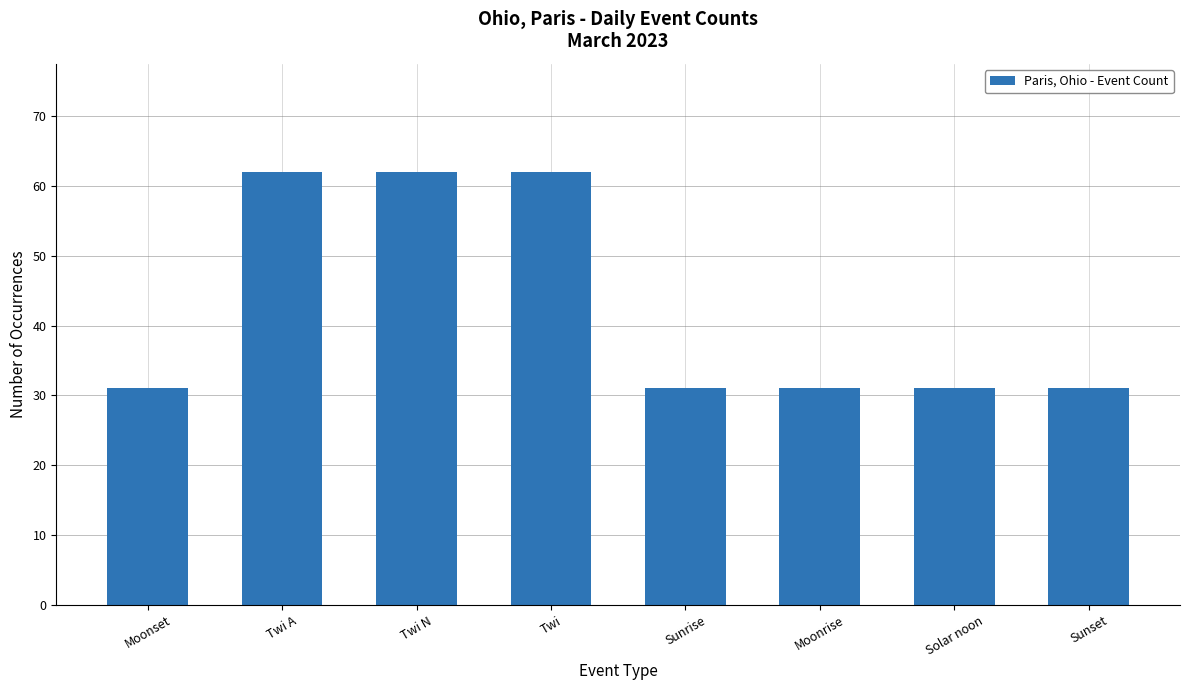

What value does the data have at Twi A, to the nearest 10?

60